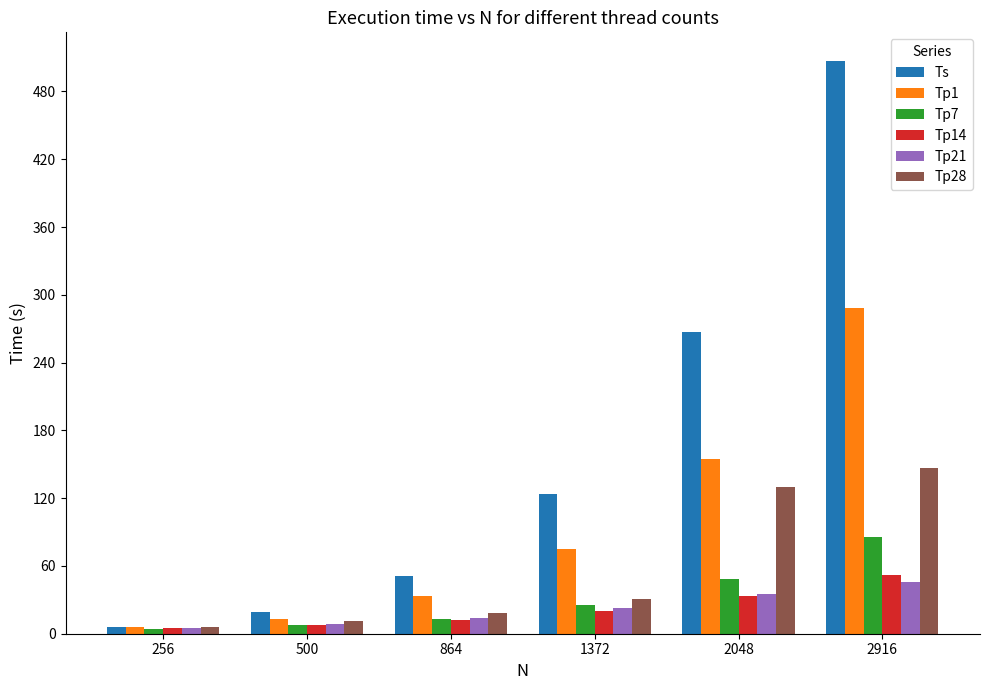

The Tp7 series shows 112.3 at 2916. True or false?

False